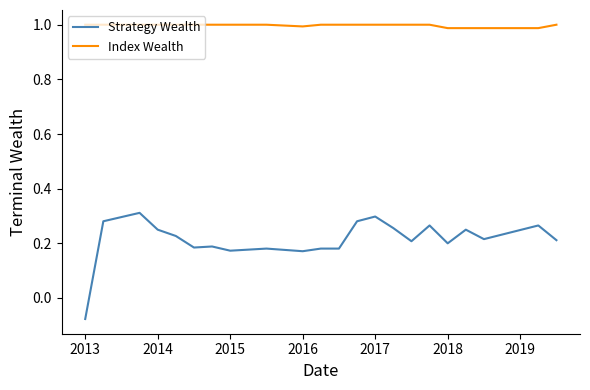

How many lines are shown in the chart?

2